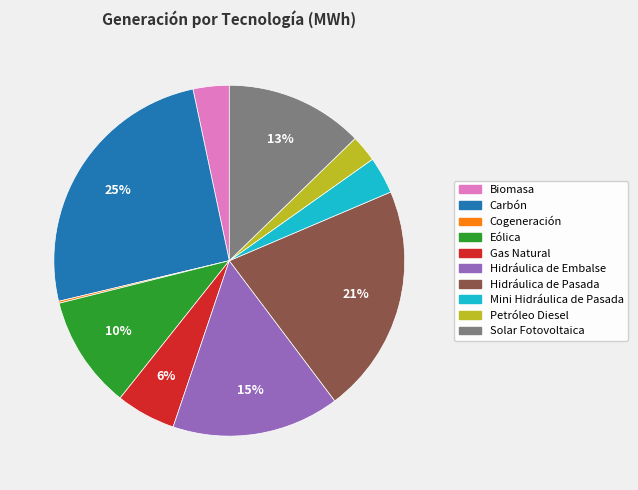

Is it true that Hidráulica de Embalse is 3% of the pie?

False